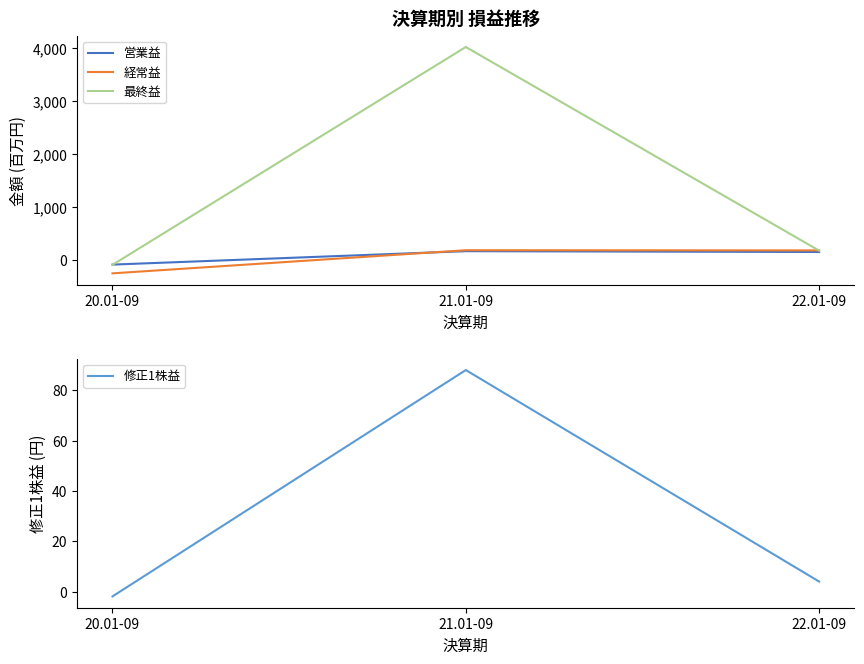

How many values in the 営業益 series are below 157?

1